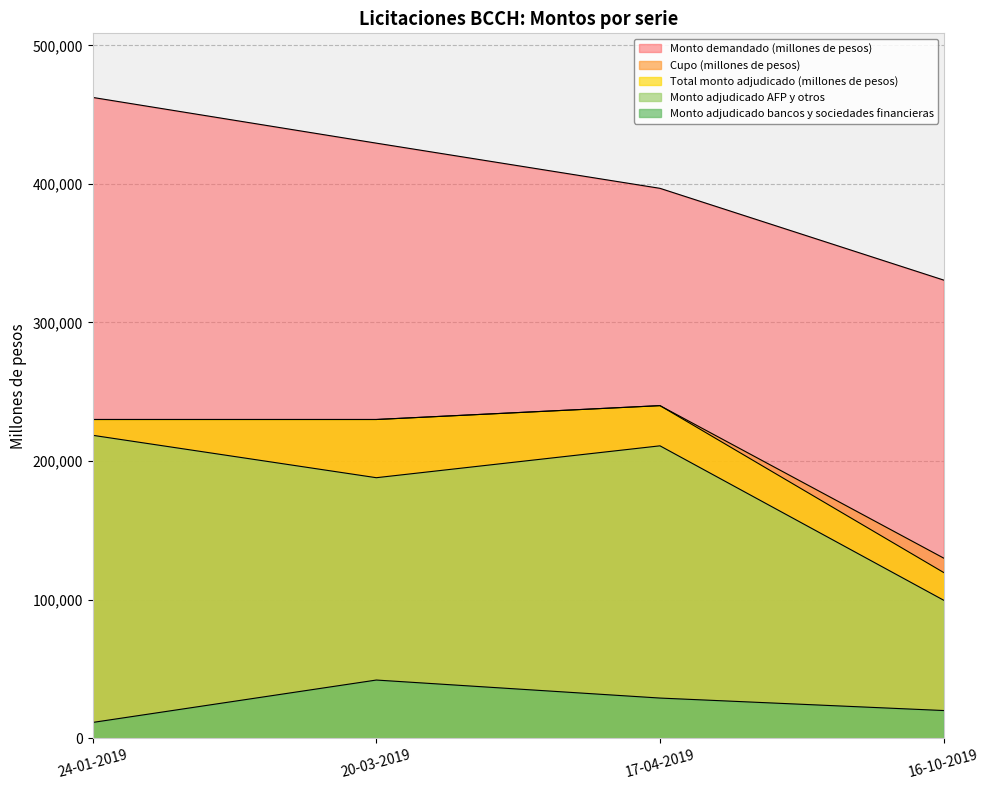

What is the difference between the Monto demandado (millones de pesos) values at 24-01-2019 and 20-03-2019?

33000